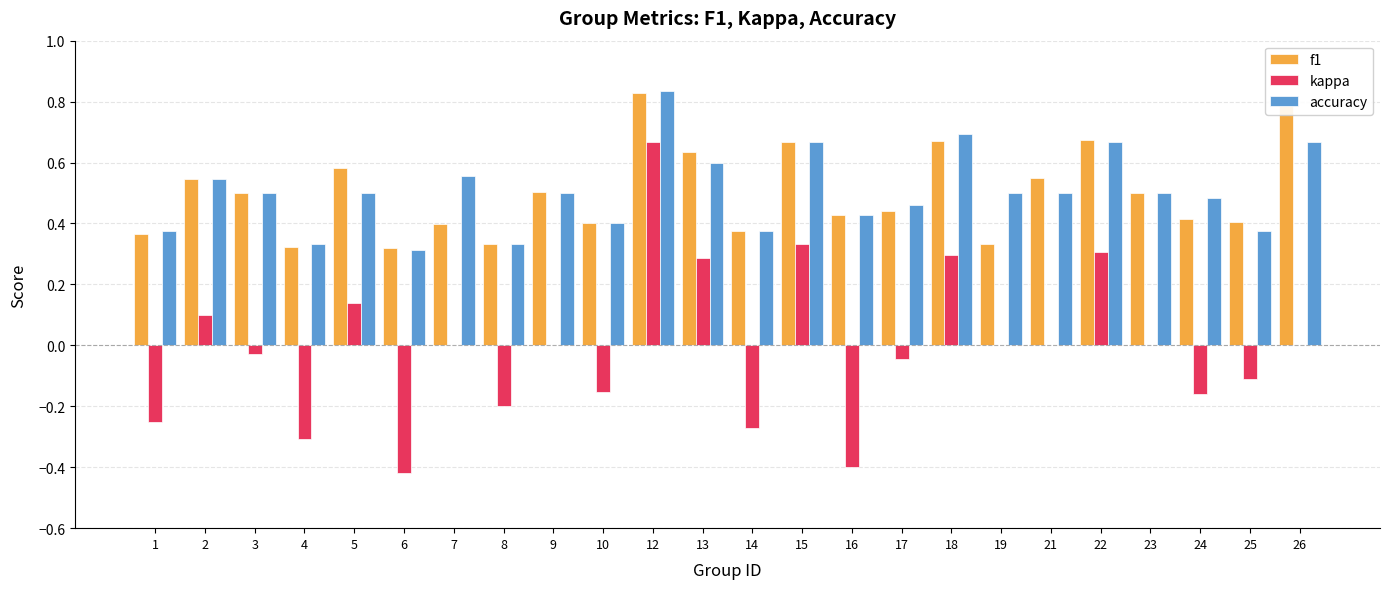

Which series has the widest spread of values?

kappa